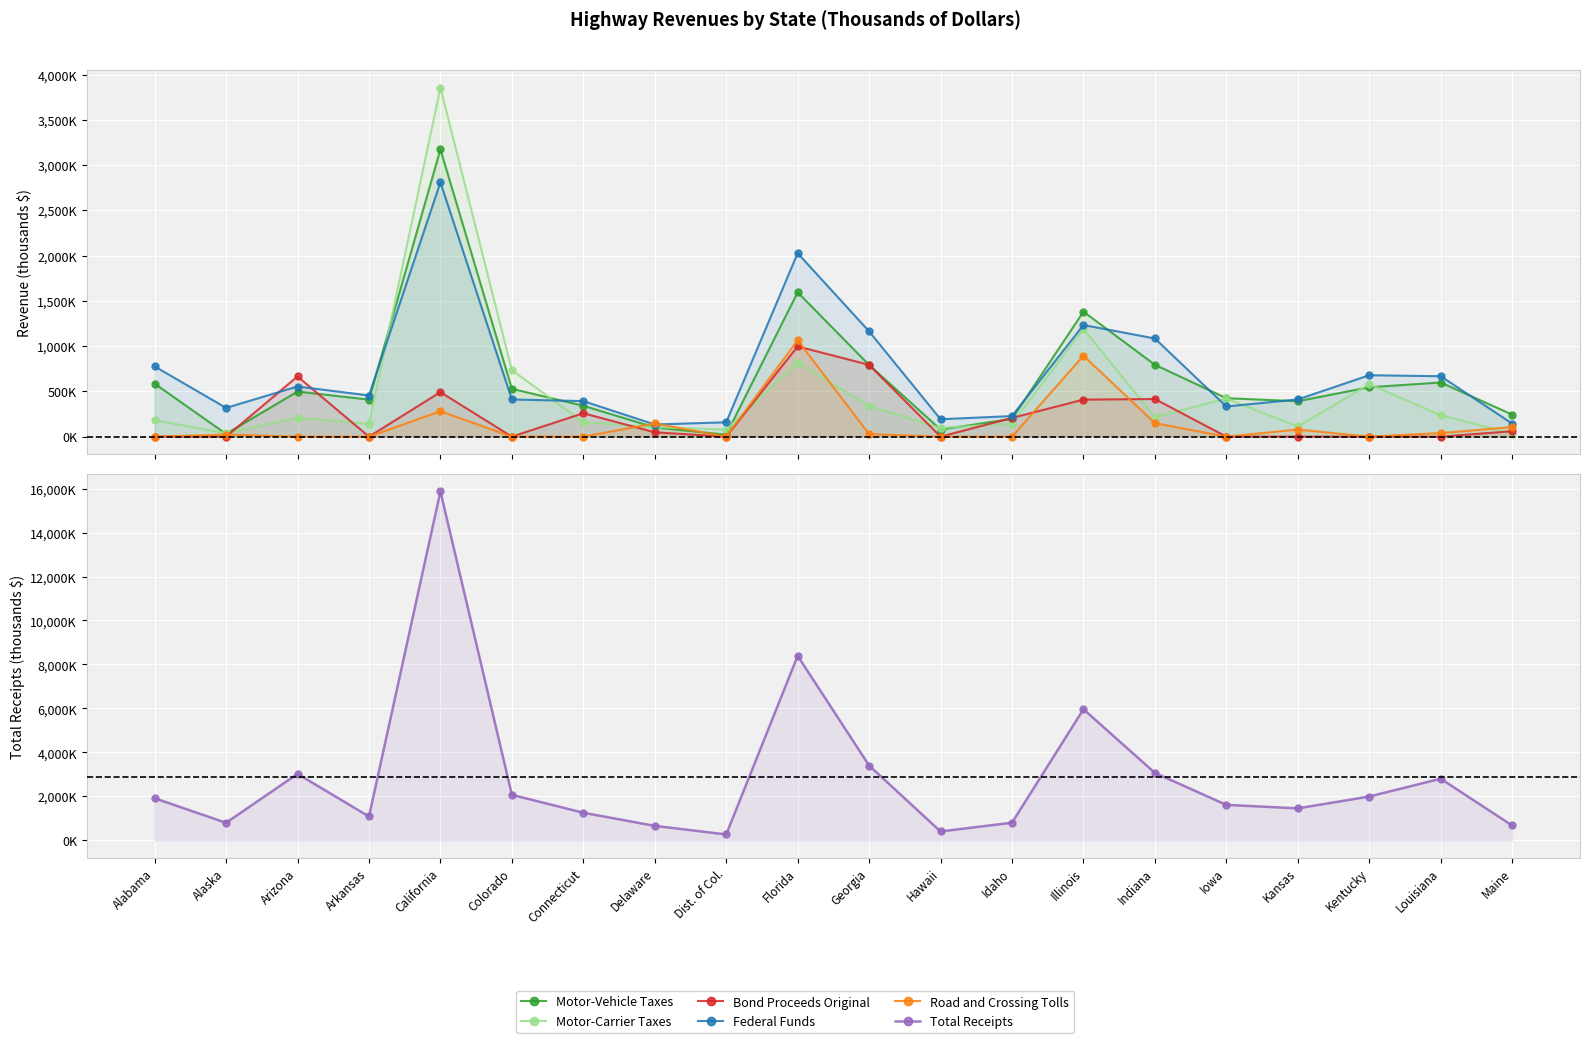

Count the number of data series in this chart.

6